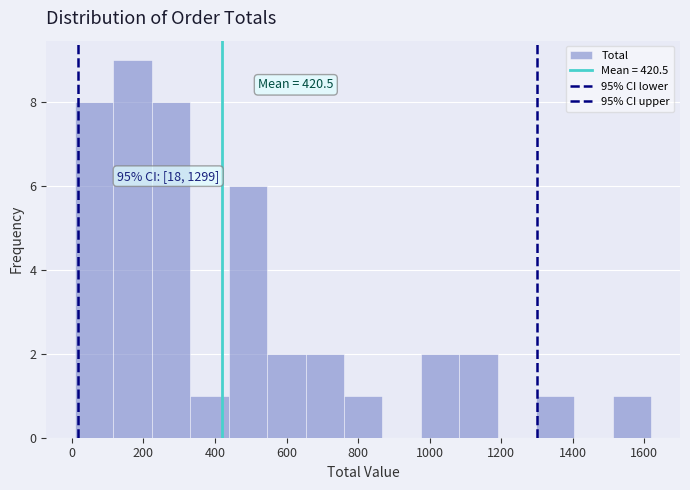

Over which range of the x-axis is the bar tallest?

120 to 220